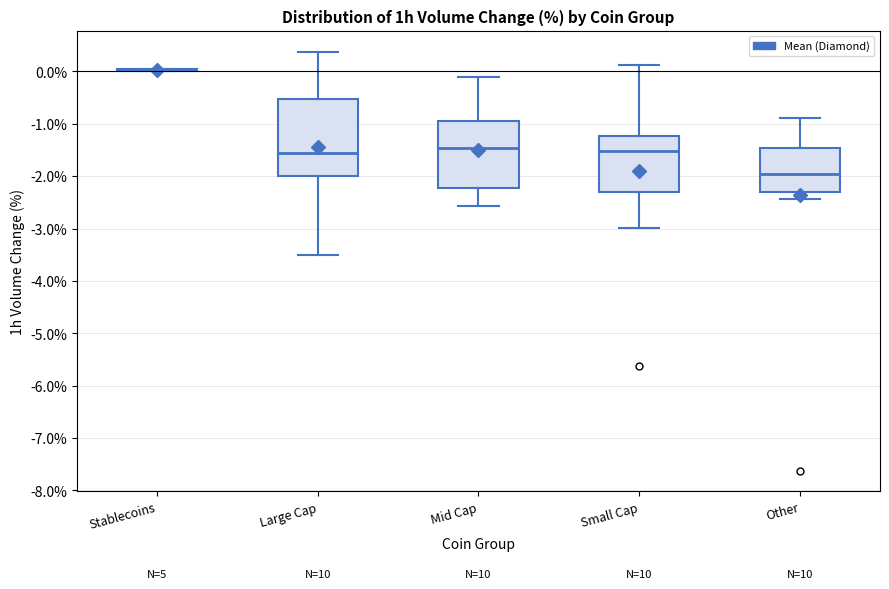

Reading left to right, transcribe this box plot: for each box, give where its median line is, the range the box spans, and where its two whiskers end, as read against the y-axis. The values are not printed on the chart, so give them approximately, as read against the axis.

Stablecoins: box collapsed to a line at 0.1, whiskers 0.0 to 0.1
Large Cap: median -1.6, box -2.0 to -0.5, whiskers -3.5 to 0.4
Mid Cap: median -1.5, box -2.2 to -0.9, whiskers -2.6 to -0.1
Small Cap: median -1.5, box -2.3 to -1.2, whiskers -3.0 to 0.1
Other: median -2.0, box -2.3 to -1.5, whiskers -2.4 to -0.9